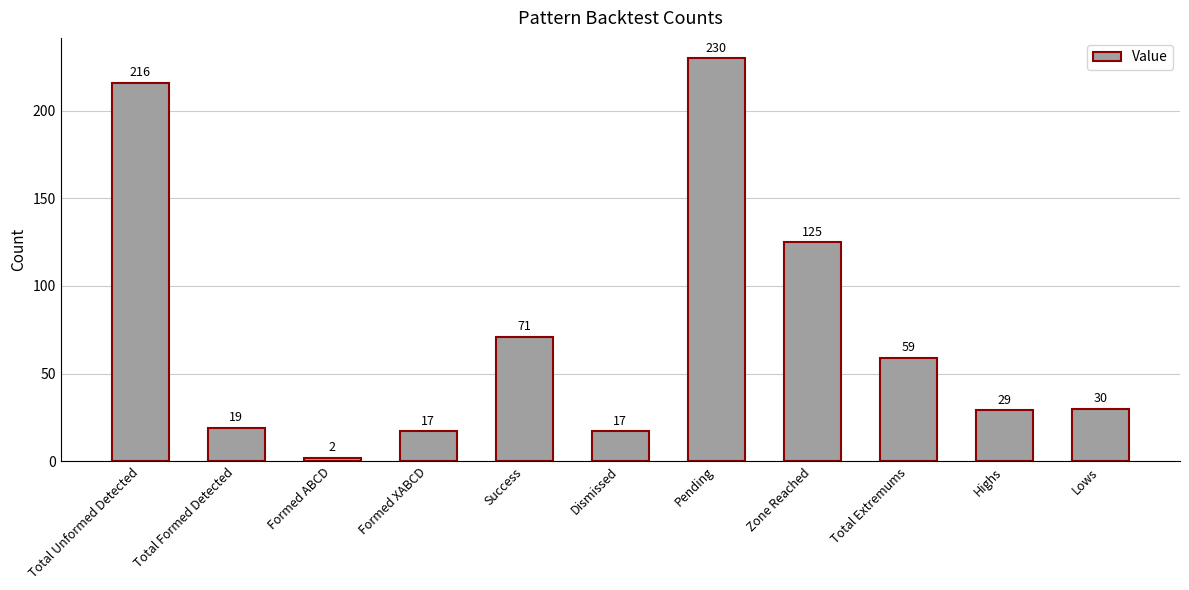

What is the smallest value displayed?

2